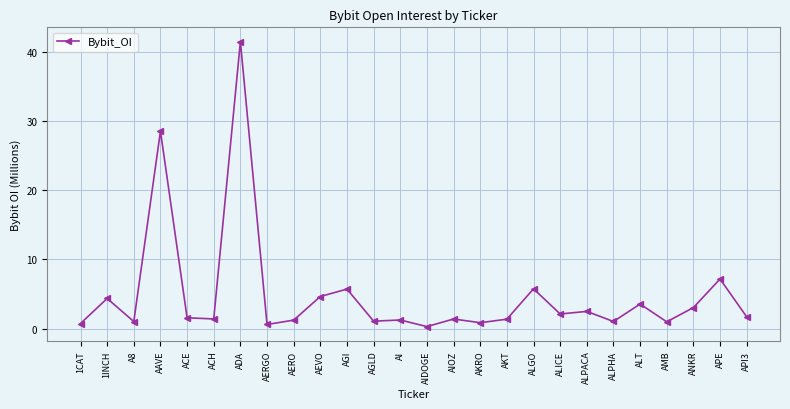

How many lines are shown in the chart?

1